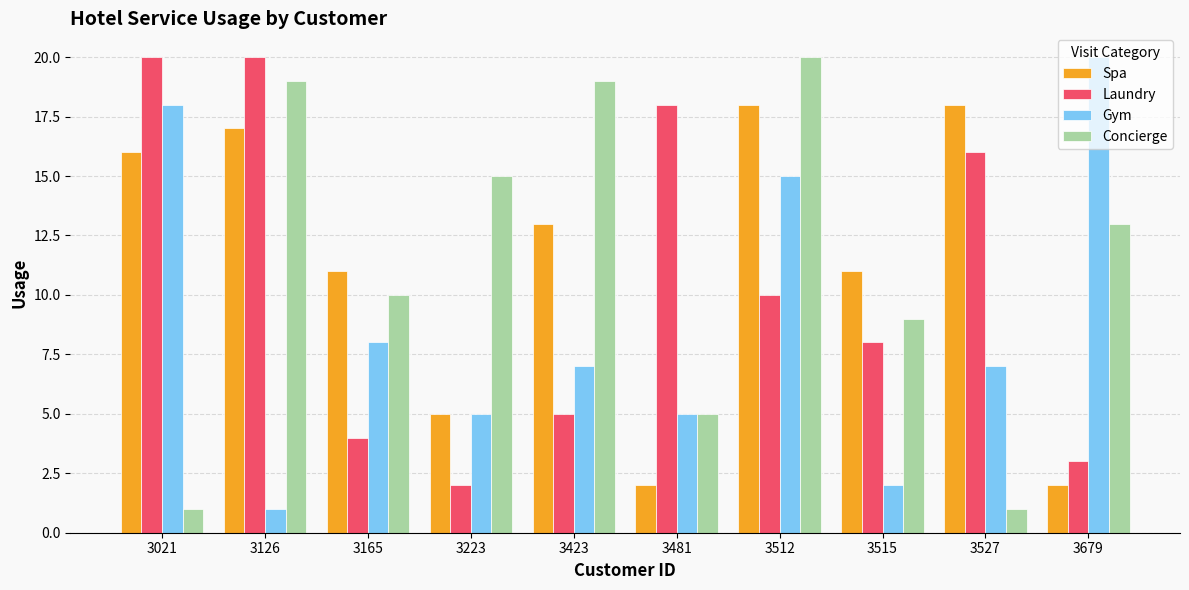

Reading right to left, extract all data points from this chart.

Spa: 2	18	11	18	2	13	5	11	17	16
Laundry: 3	16	8	10	18	5	2	4	20	20
Gym: 20	7	2	15	5	7	5	8	1	18
Concierge: 13	1	9	20	5	19	15	10	19	1